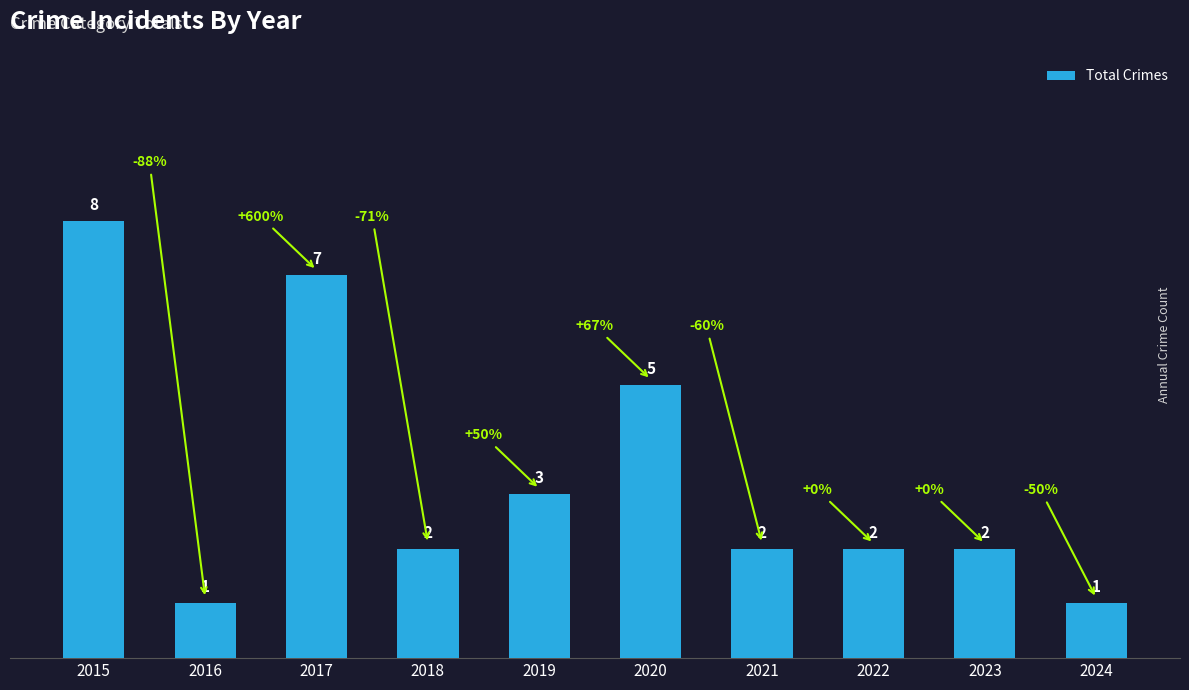

Where does the data first go above 2?

2015